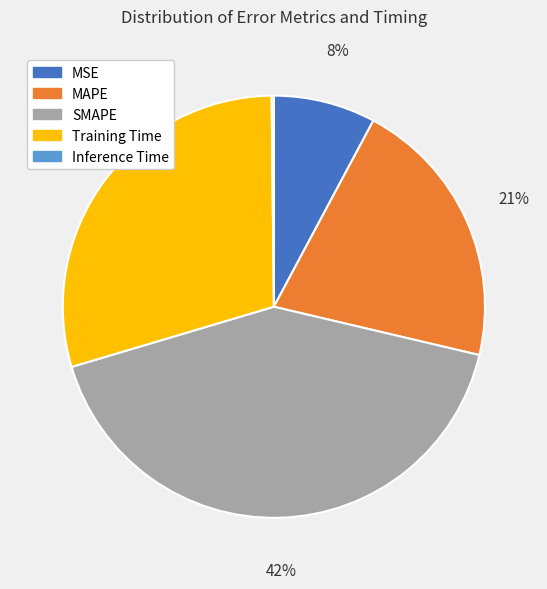

To the nearest percent, what is the average slice percentage?

20%